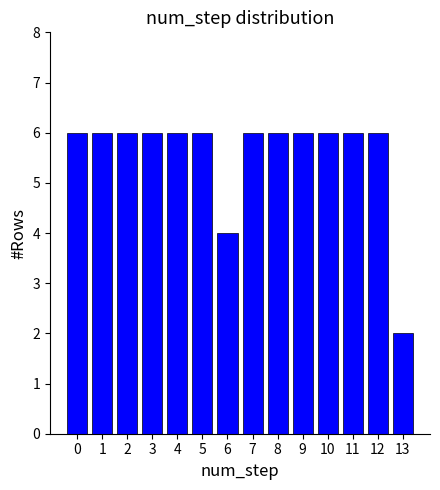

Reading left to right, what are all the values shown in this chart?

0=6	1=6	2=6	3=6	4=6	5=6	6=4	7=6	8=6	9=6	10=6	11=6	12=6	13=2